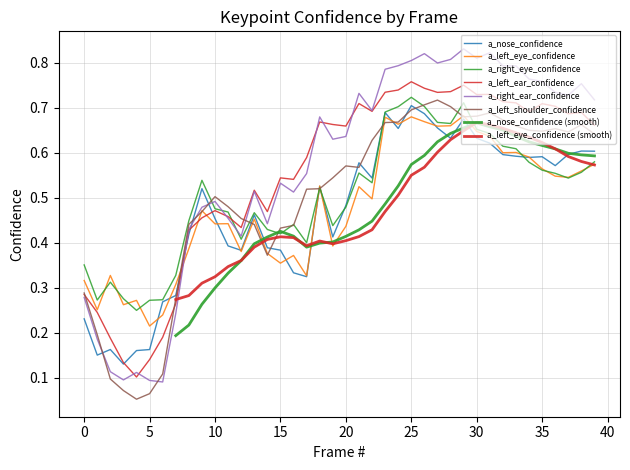

What is the difference between the maximum and second lowest values in the a_left_eye_confidence series?

0.4